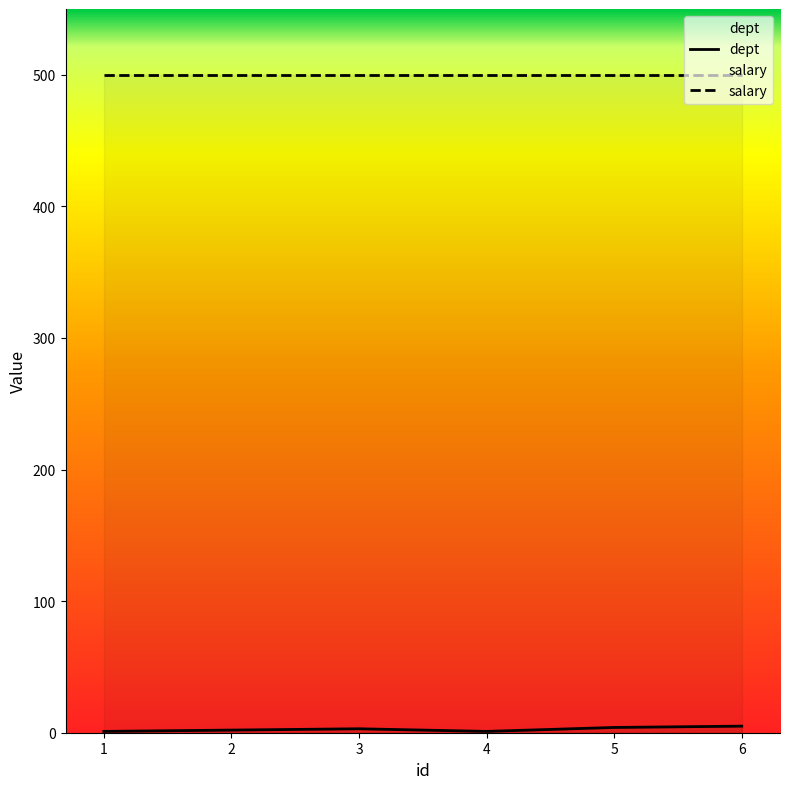

At which category does the data reach its first local peak?

3